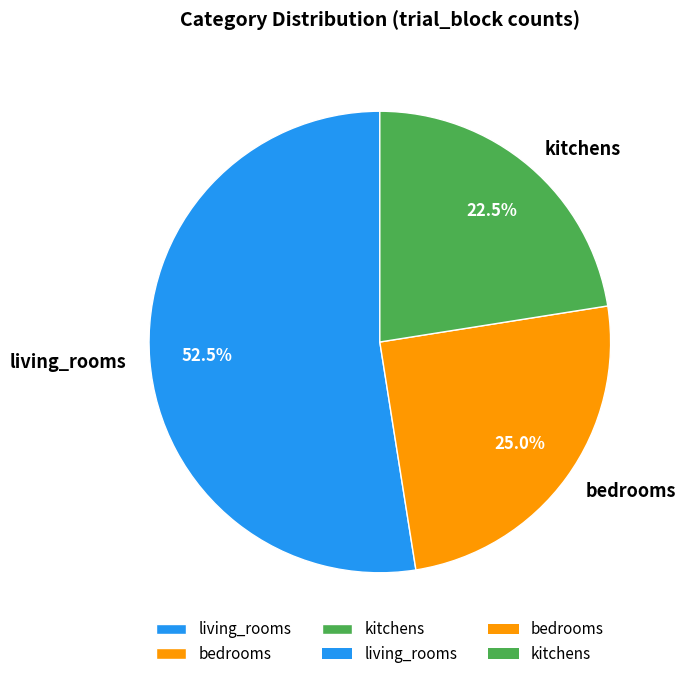

The bedrooms slice represents 36% of the pie. True or false?

False